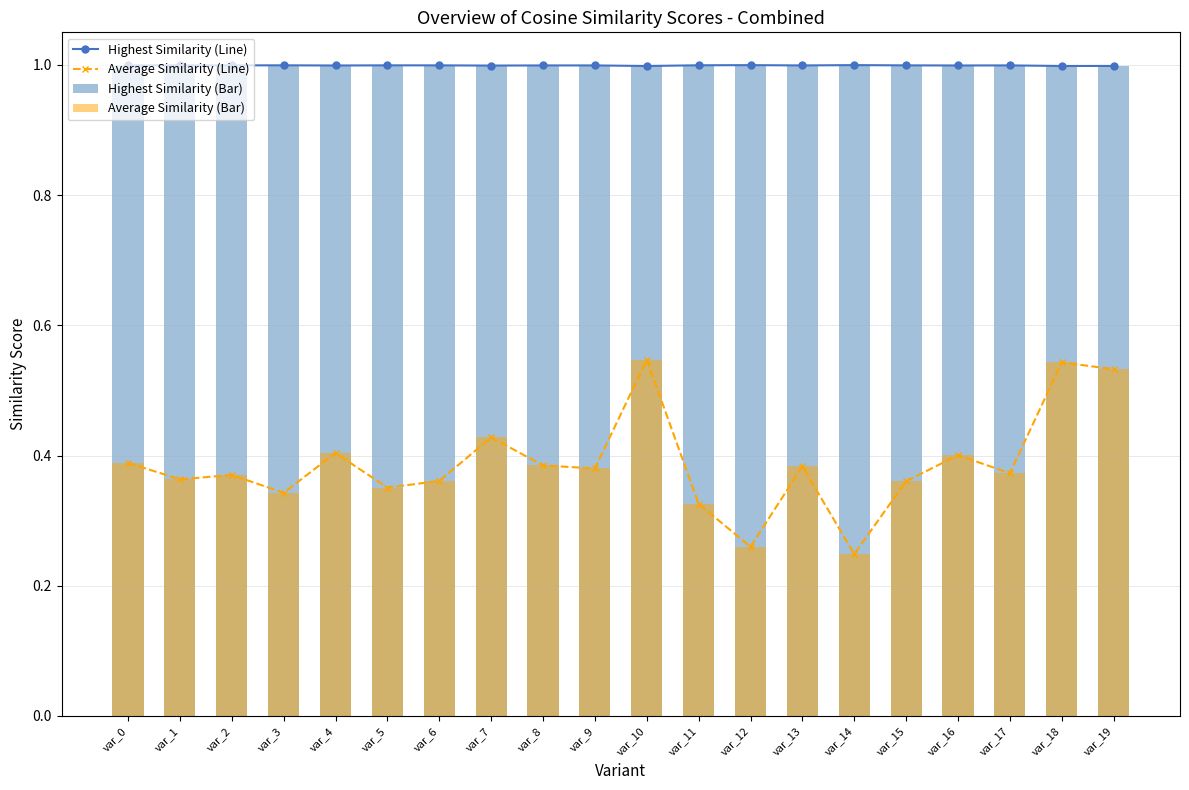

Which series has the largest total across all categories?

Highest Similarity (Line)